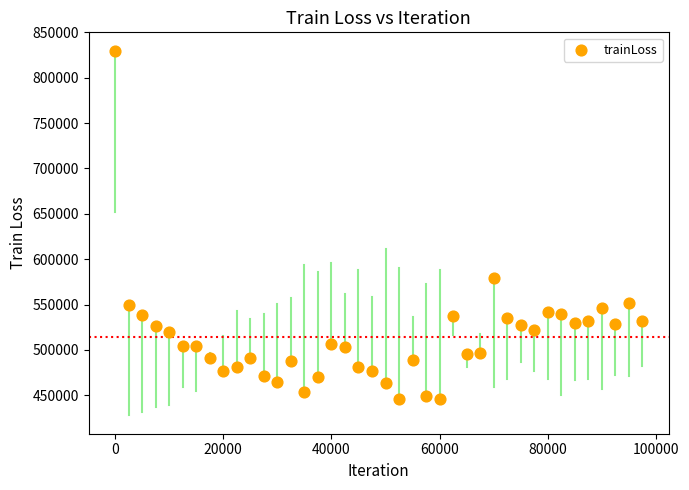

What Y value in the scatter plot is closest to 637728?

578798.1